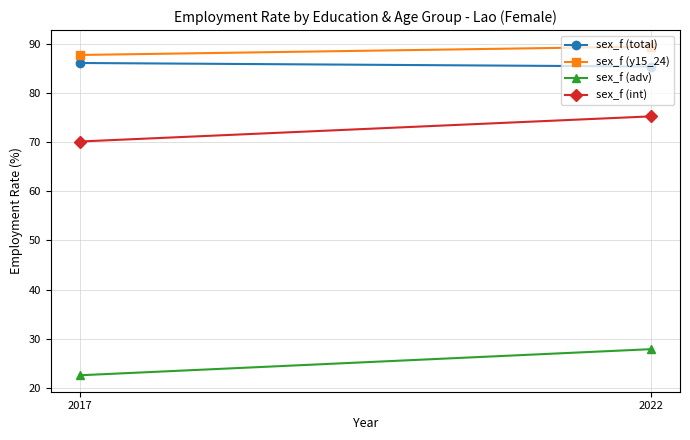

What is the difference between the sex_f (total) values at 2017 and 2022?

0.7